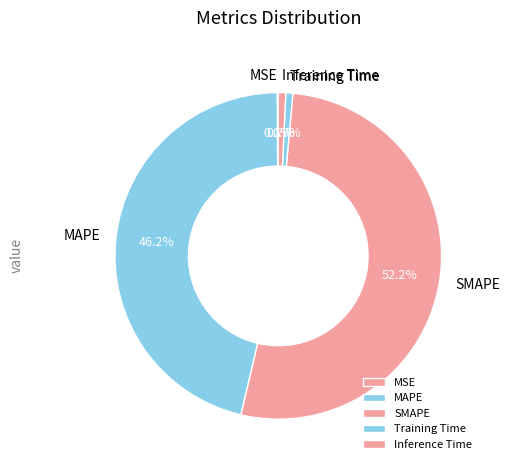

Does Inference Time account for over 50% of the chart?

No